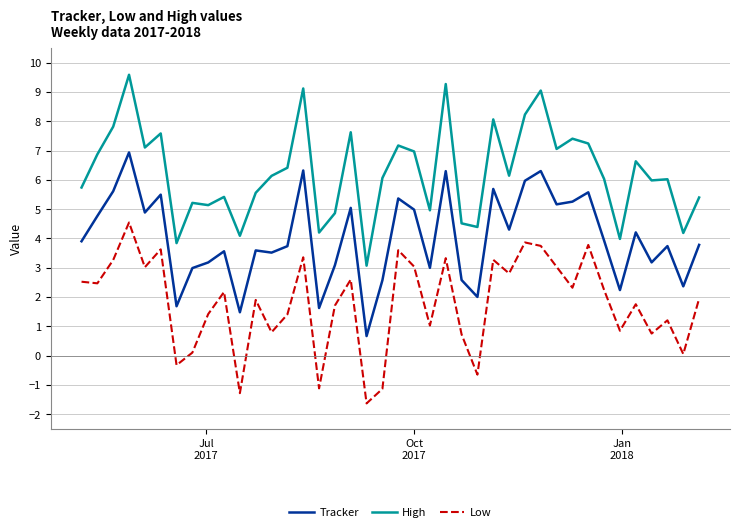

Rank the series by their maximum value, from lowest to highest.

Low, Tracker, High